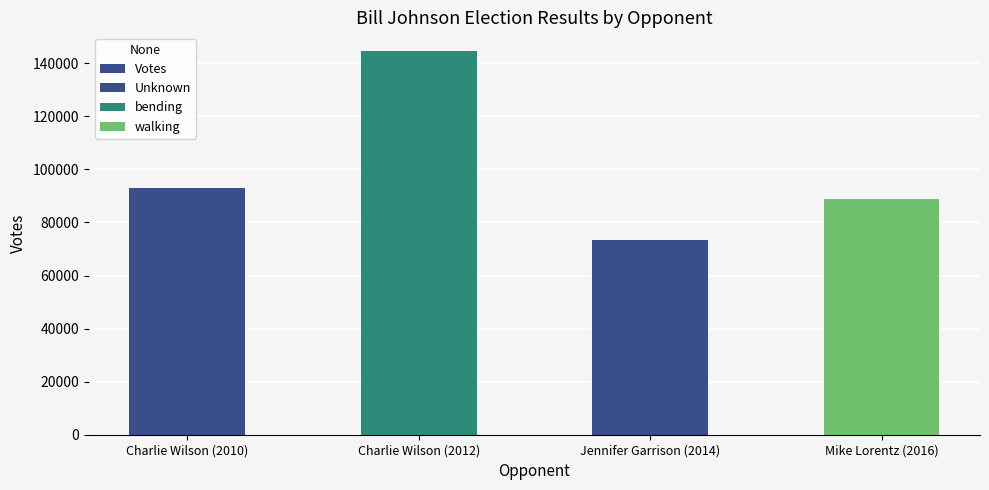

At which category does the chart reach its minimum across all series?

Jennifer Garrison (2014)